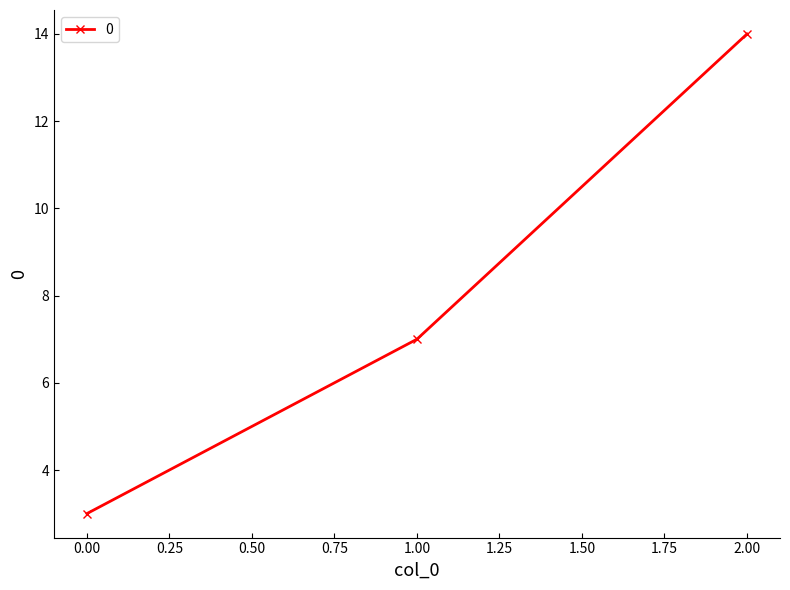

What is the difference between the maximum and minimum values?

11